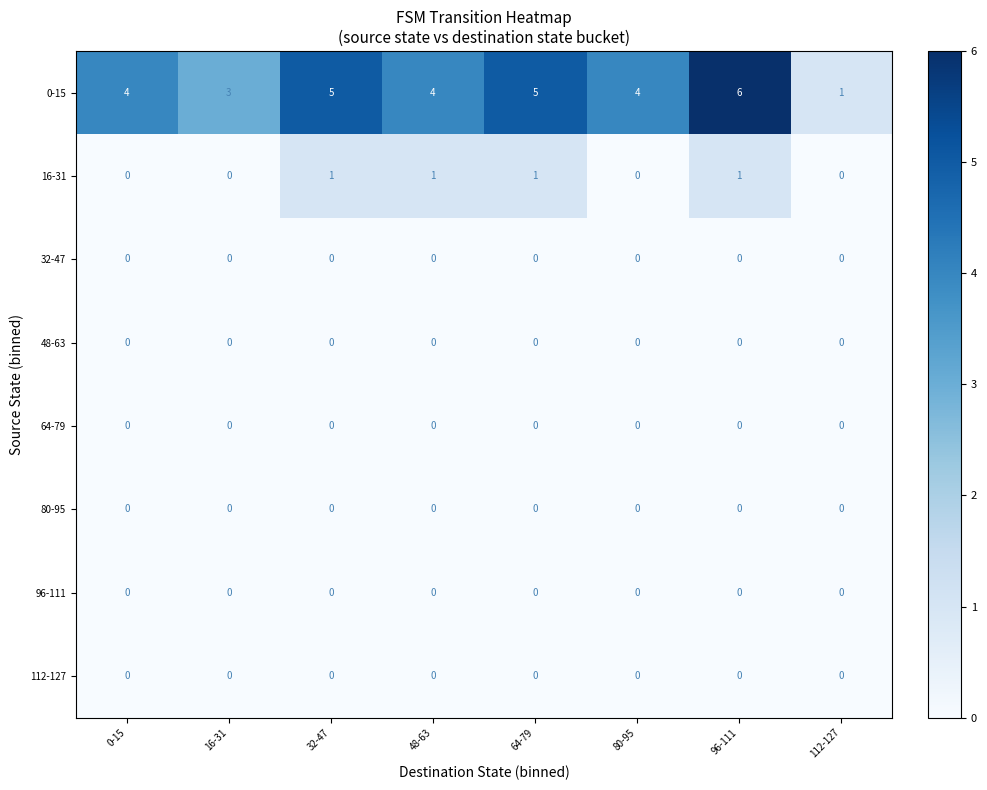

Which series has the largest total across all categories?

0-15